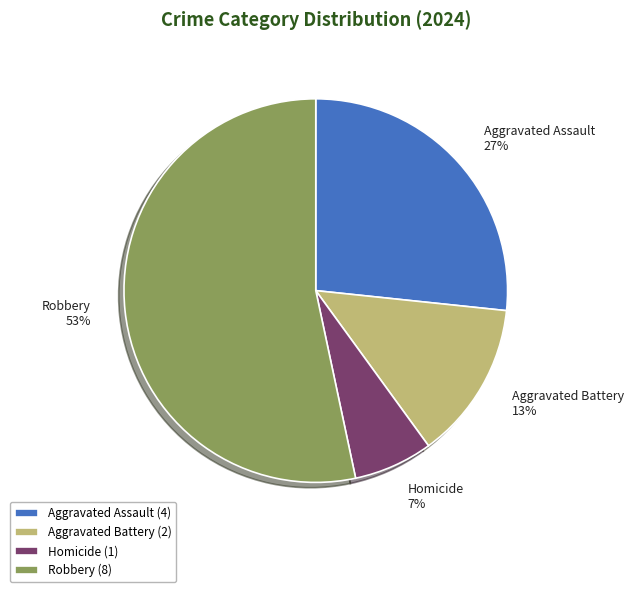

Between Aggravated Battery and Robbery, which is larger?

Robbery